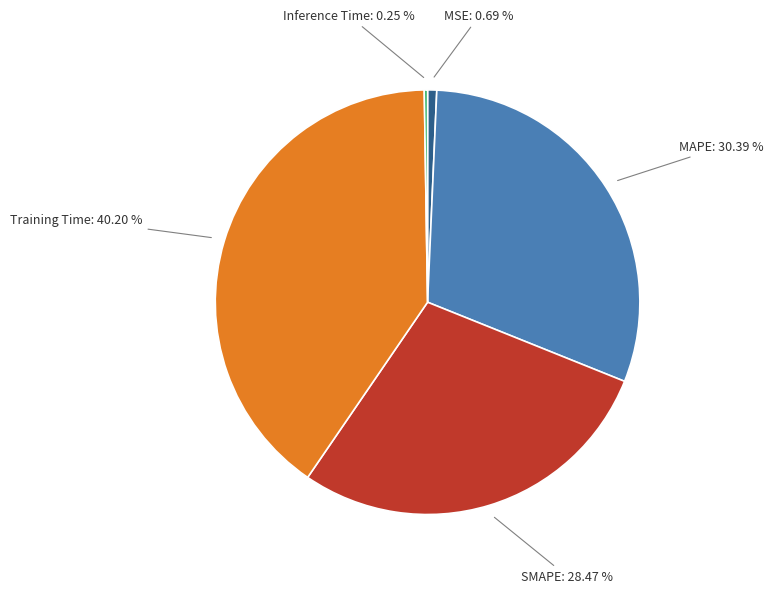

What is the largest slice in the pie chart?

Training Time